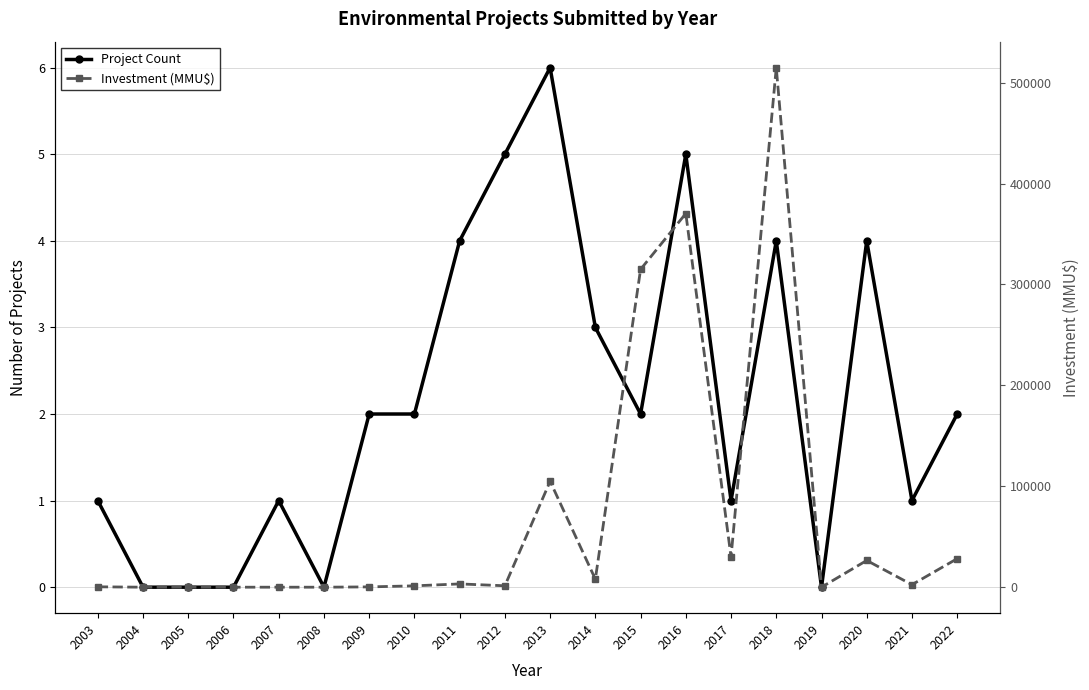

What is the value of the Project Count point at the 8th from the left?

2